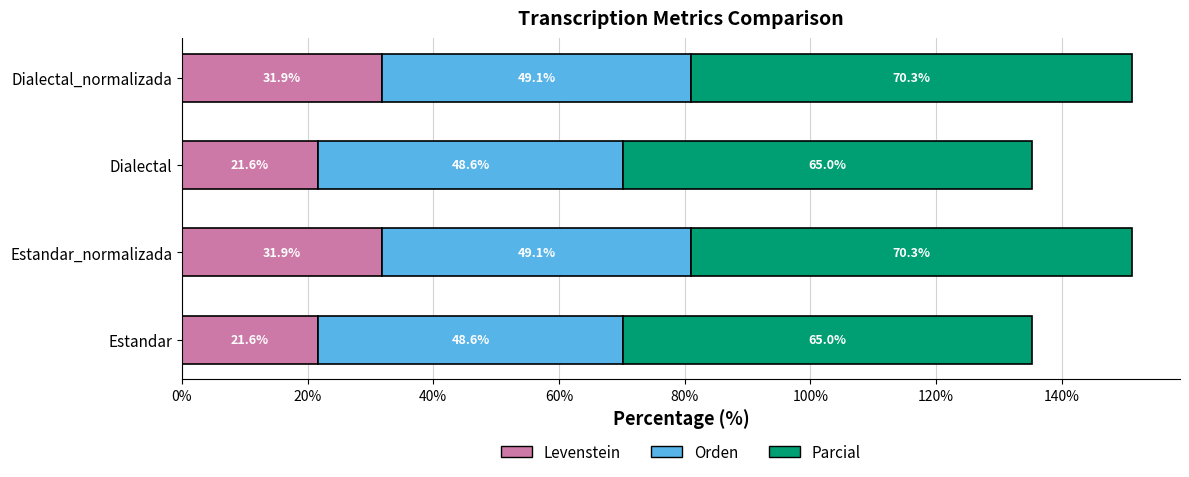

The value of Levenstein at Dialectal is 21.6. True or false?

True